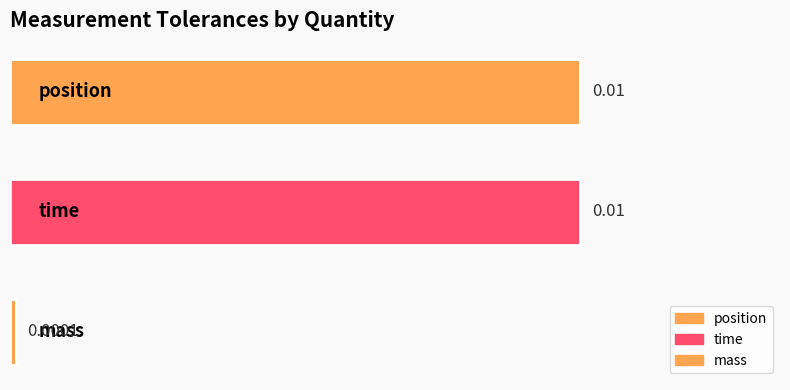

Does the chart contain any negative values?

No